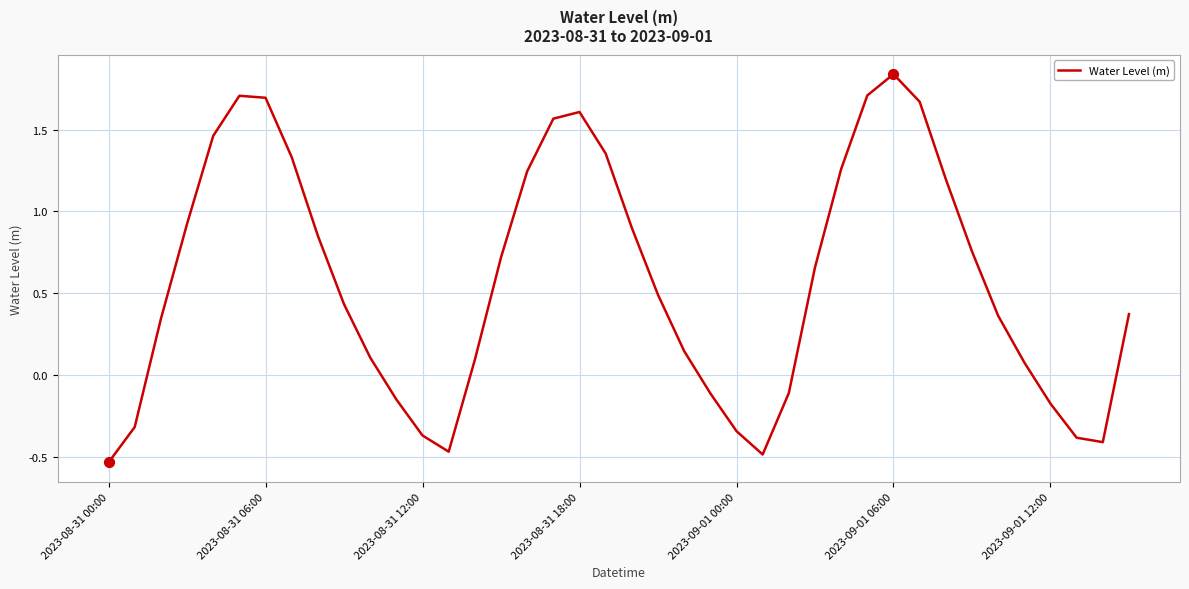

What is the difference between the maximum and minimum values?

2.4